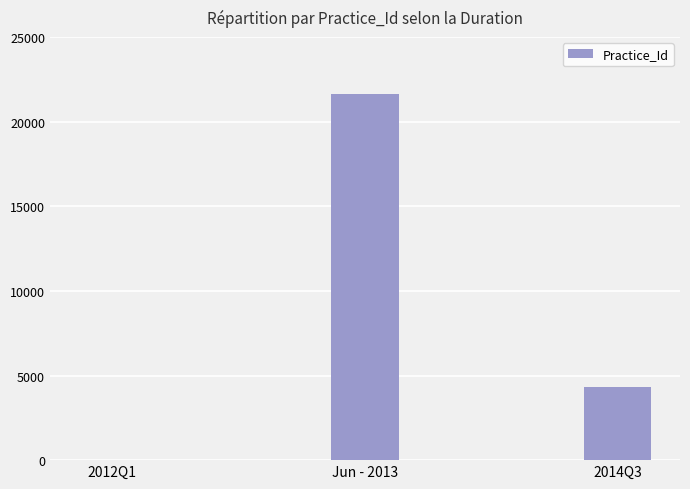

How many series are shown in this chart?

1